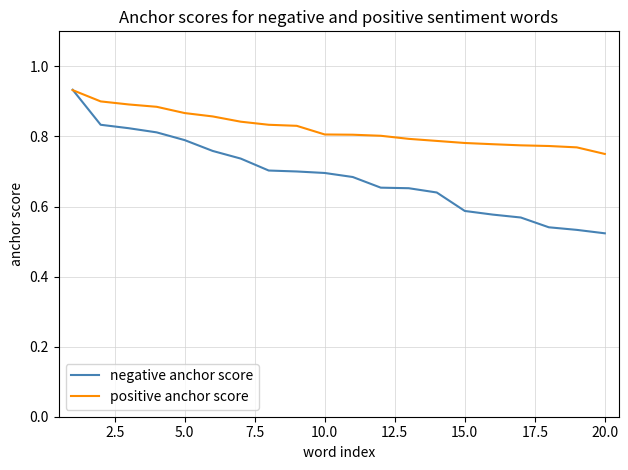

Which series has the widest spread of values?

negative anchor score